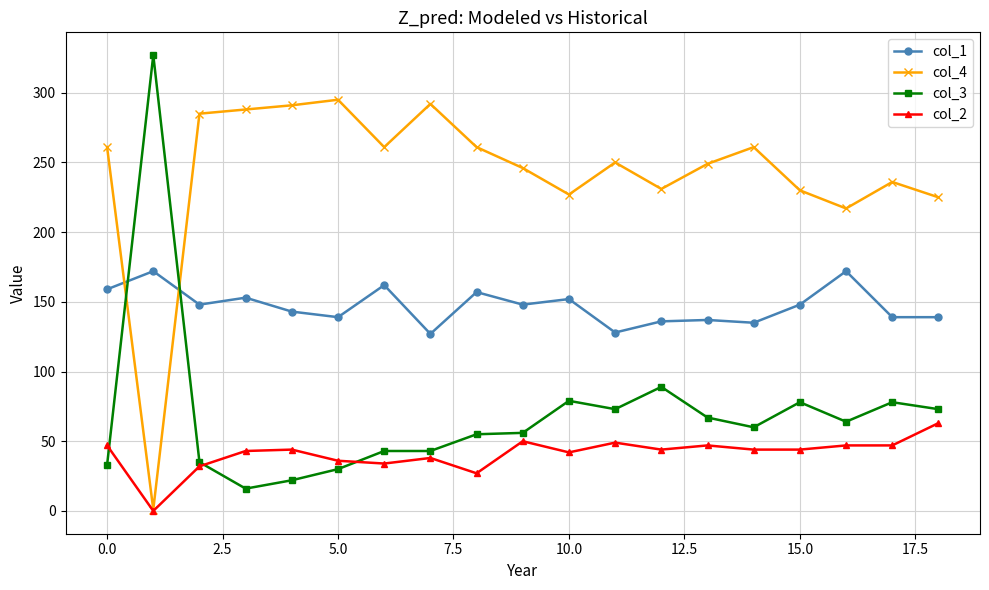

How many lines are shown in the chart?

4